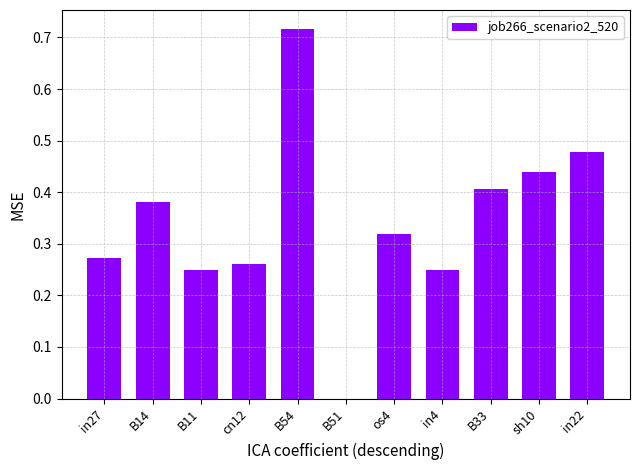

True or false: the data shows 0.4 at in27.

False